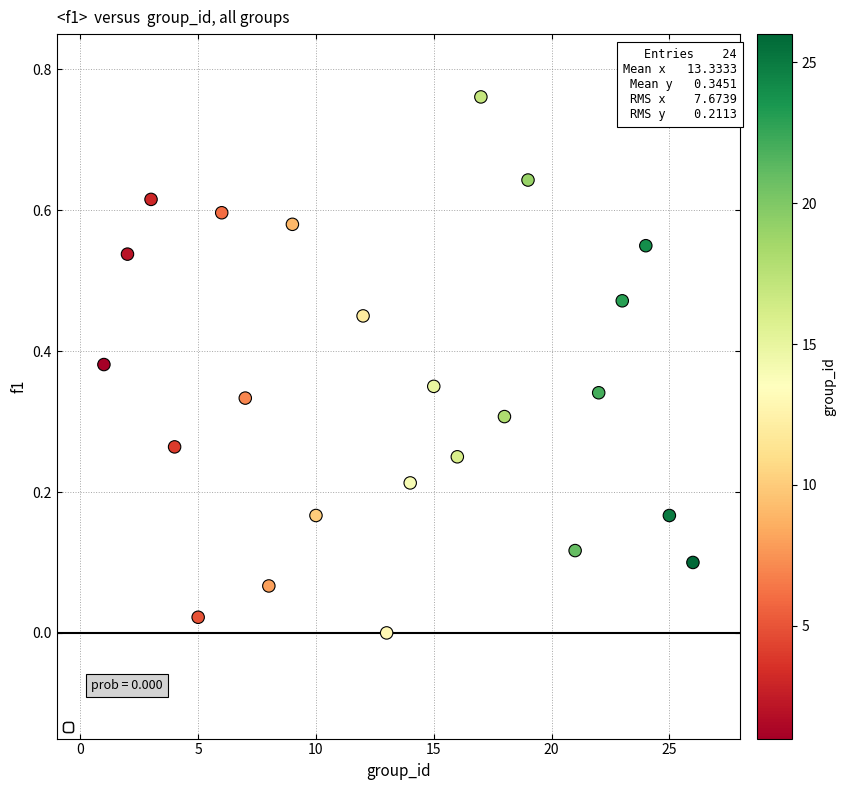

What is the range of X values (max minus min)?

25.0